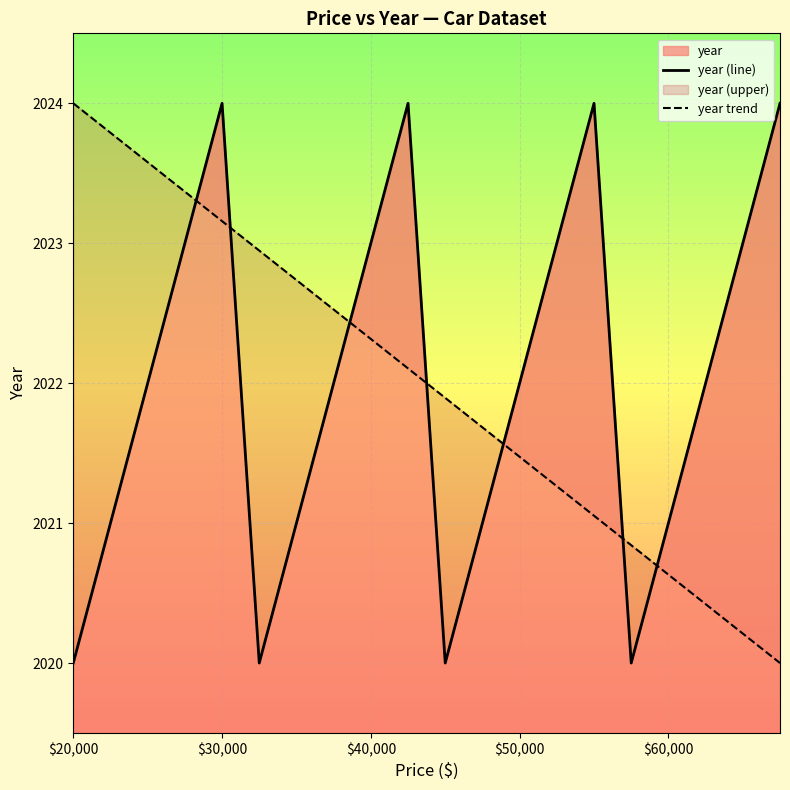

How many lines are shown in the chart?

2